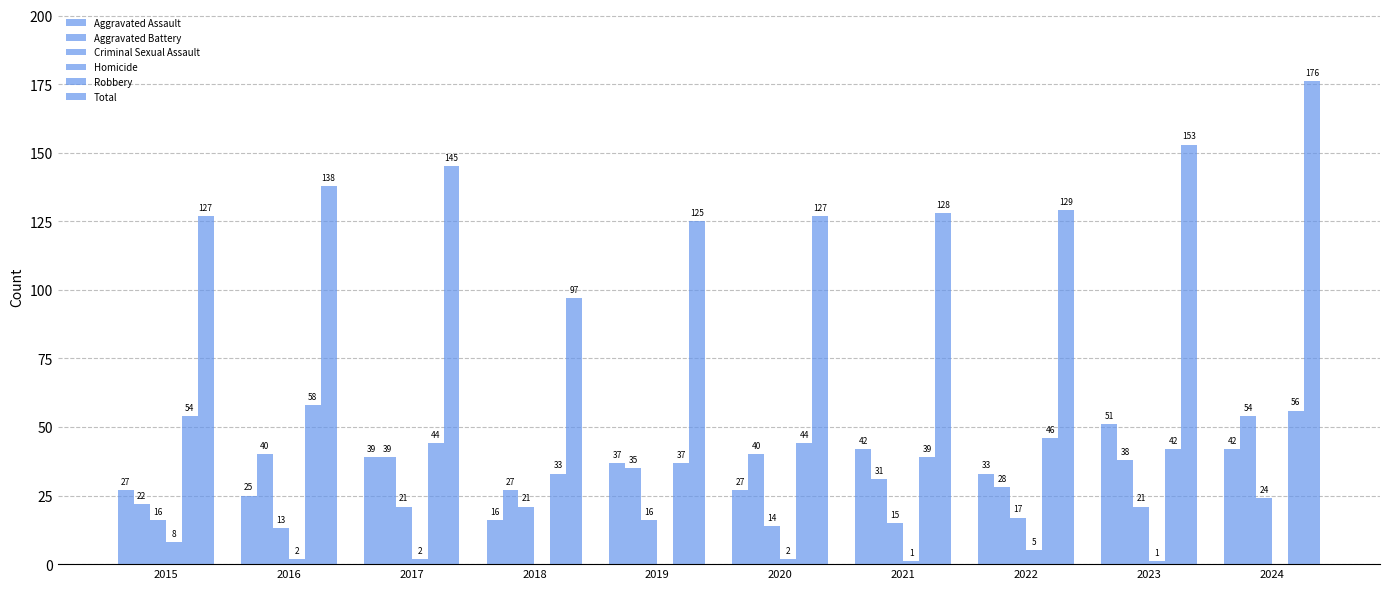

Count the number of data series in this chart.

6